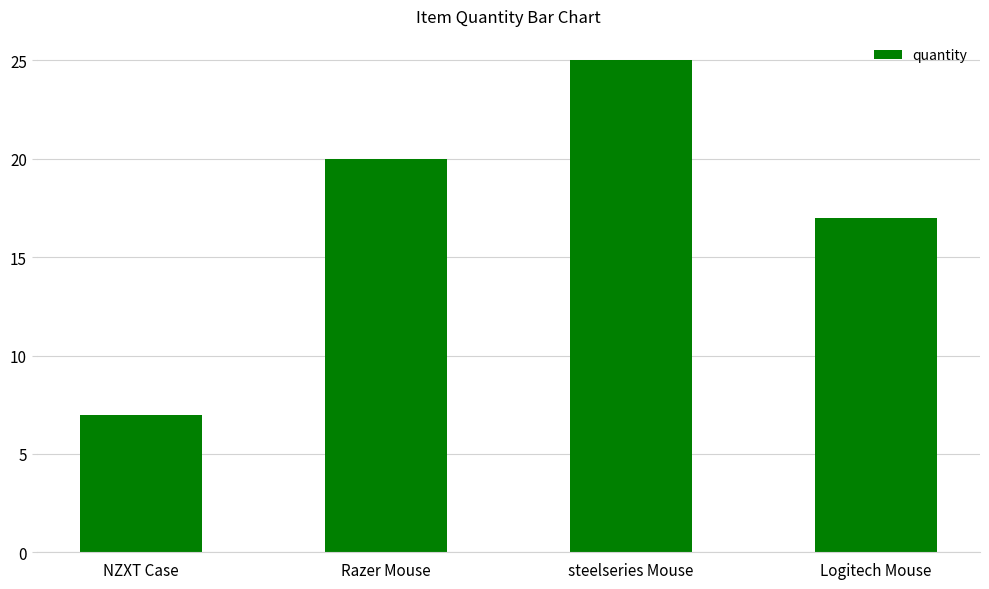

What is the value of the 2nd bar from the left?

20